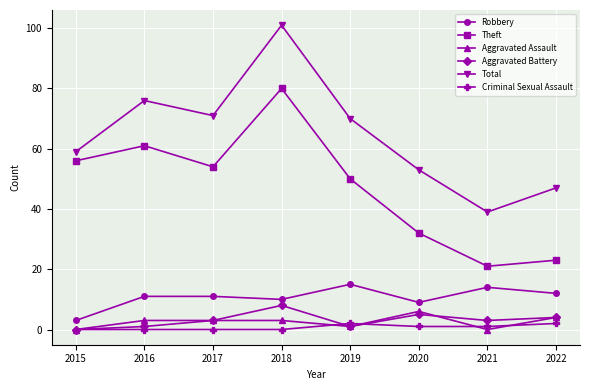

What are all the series names shown in the legend?

Robbery, Theft, Aggravated Assault, Aggravated Battery, Total, Criminal Sexual Assault